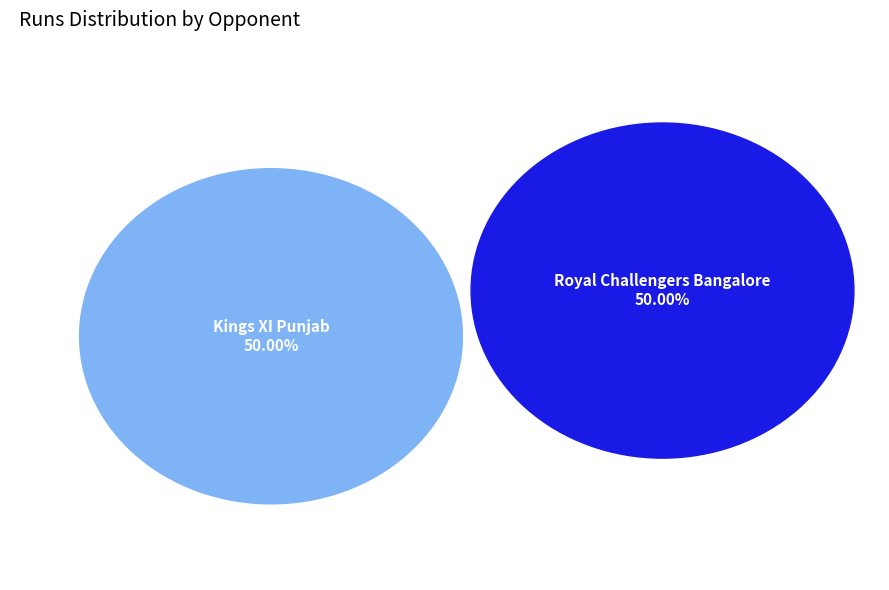

True or false: 5 accounts for 0% of the total.

True